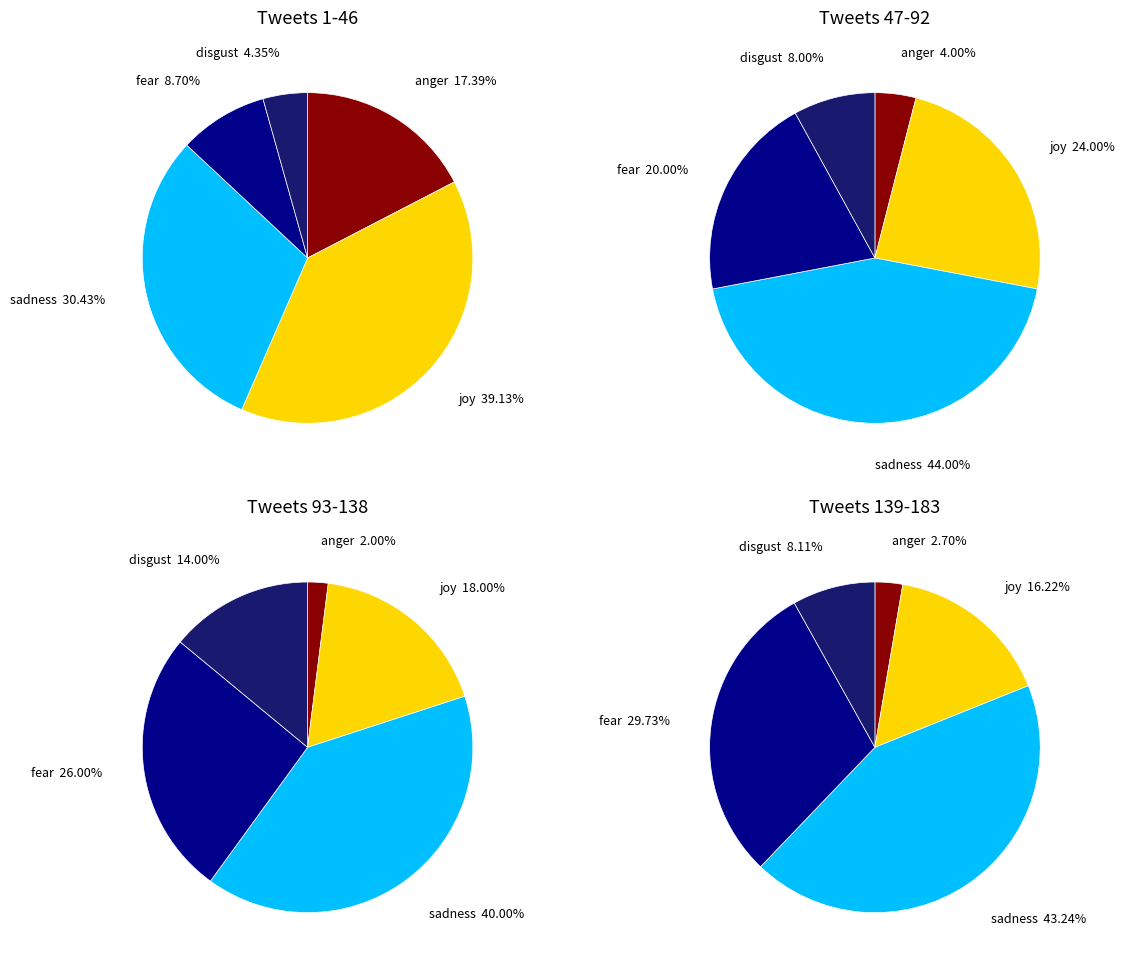

Is it true that joy is 17% of the pie?

False